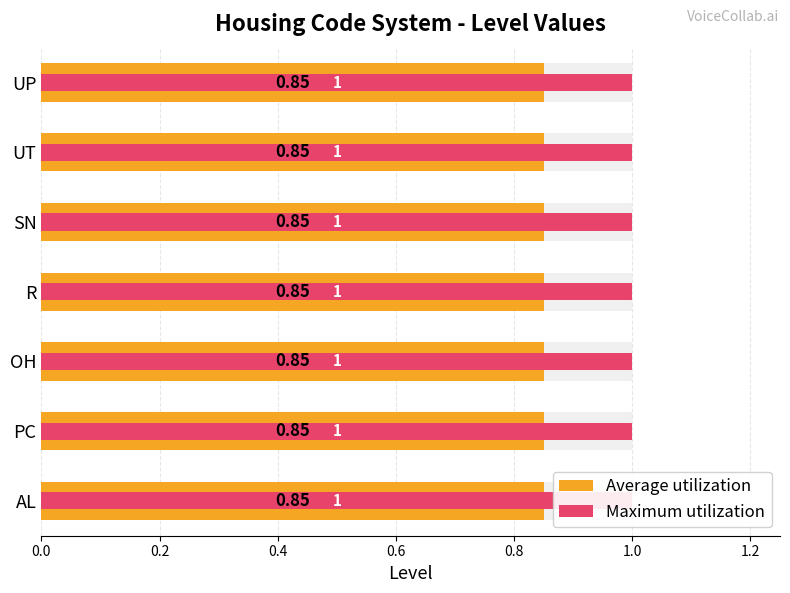

The Maximum utilization series shows 0.4 at 0.2. True or false?

False